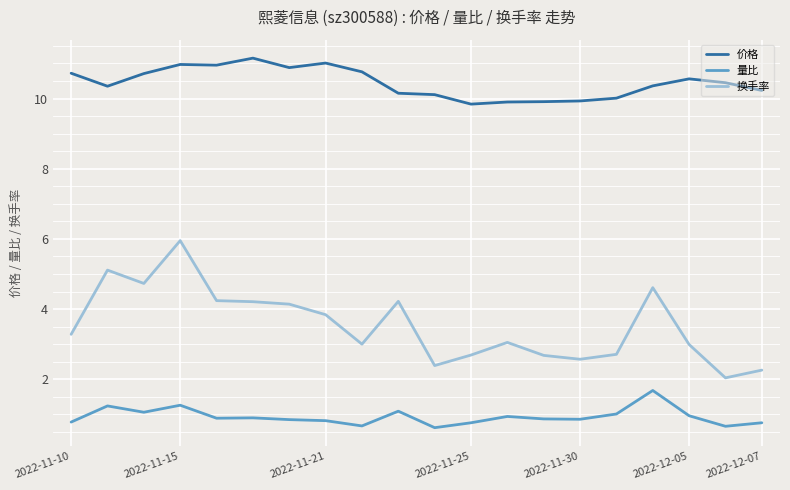

What is the maximum value shown in the chart?

11.2